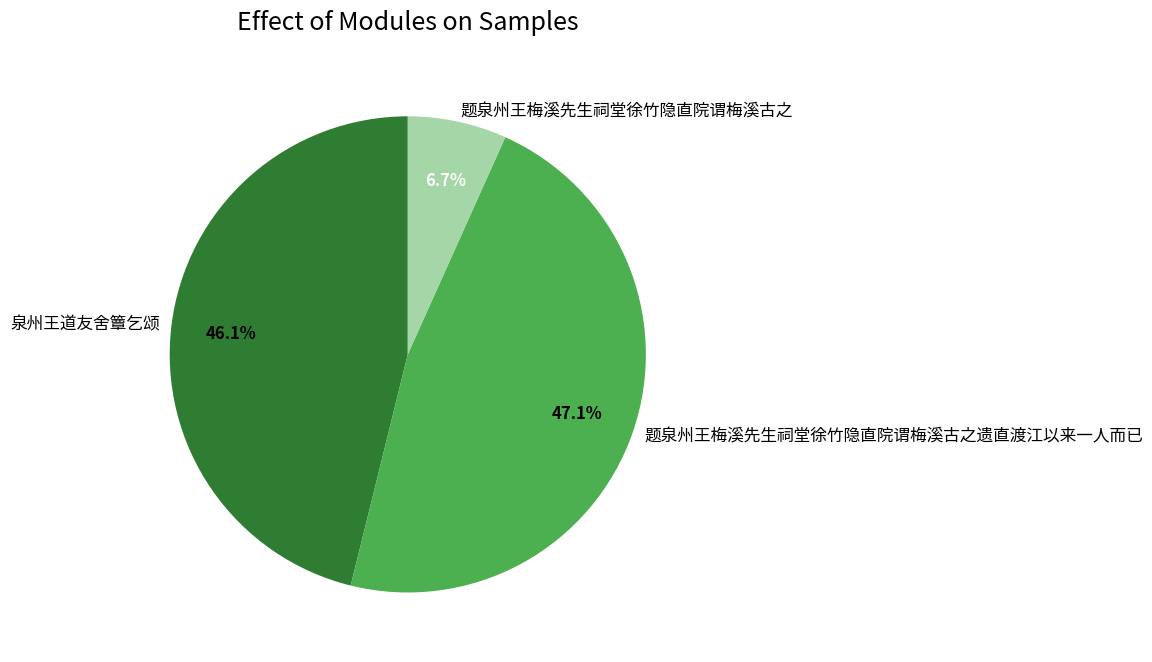

True or false: 题泉州王梅溪先生祠堂徐竹隐直院谓梅溪古之遗直渡江以来一人而已 accounts for 32% of the total.

False